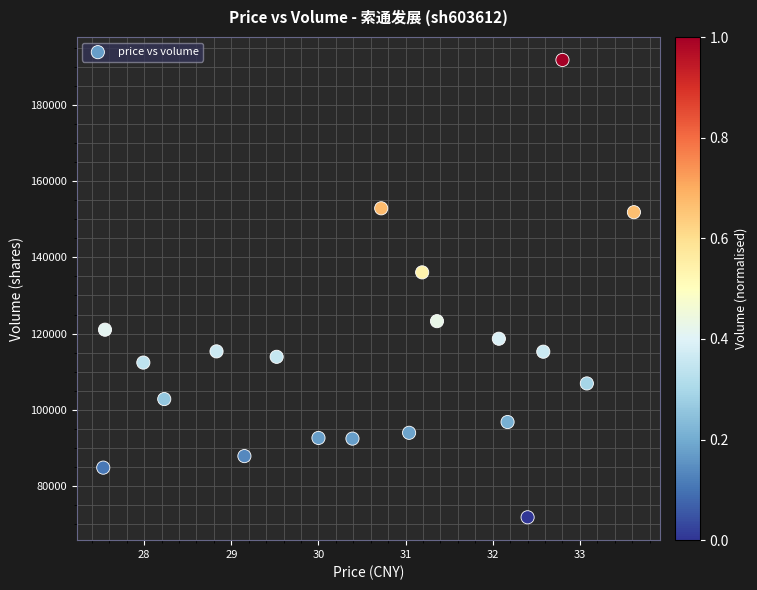

What Y value in the scatter plot is closest to 131802?

136070